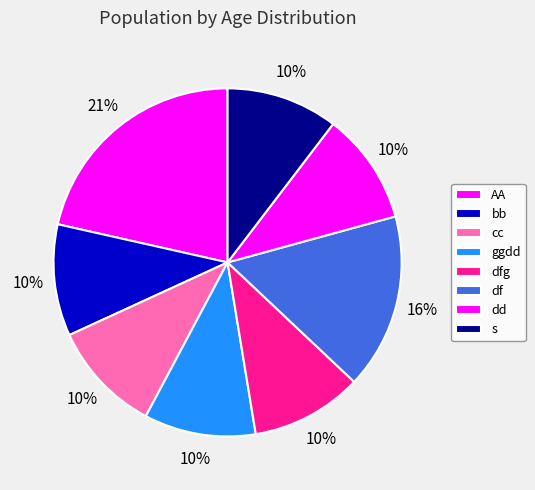

Which category has the smallest portion of the pie?

bb